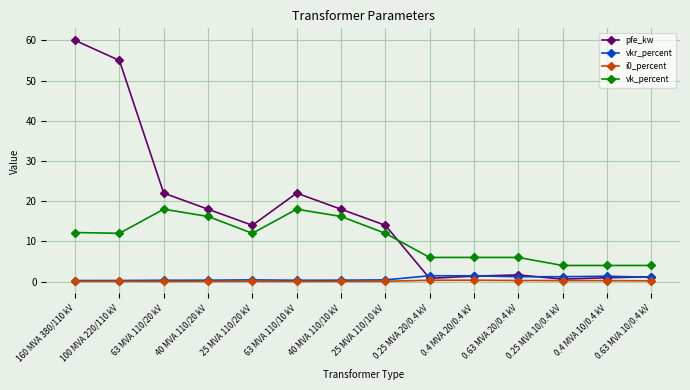

True or false: pfe_kw has a value of 22.0 at 63 MVA 110/10 kV.

True